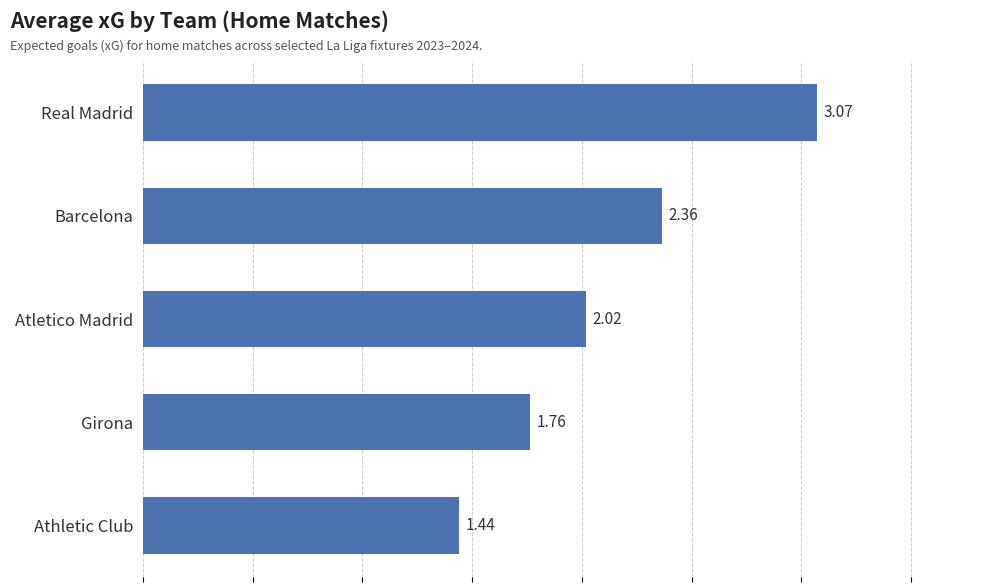

How many categories are shown in the chart?

5